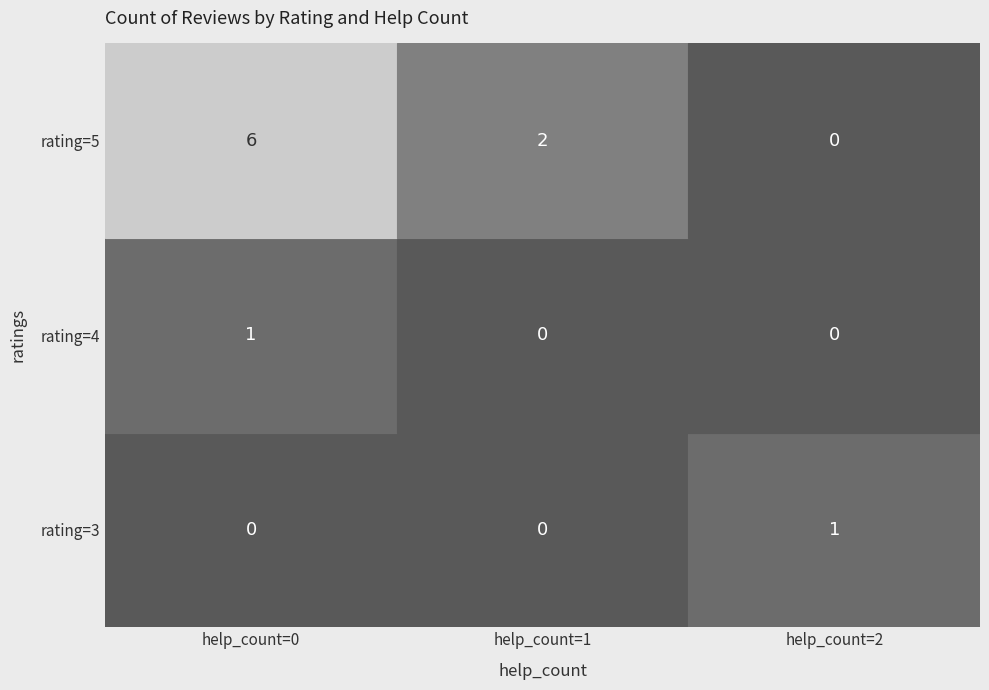

At how many categories does at least one series exceed 5?

1